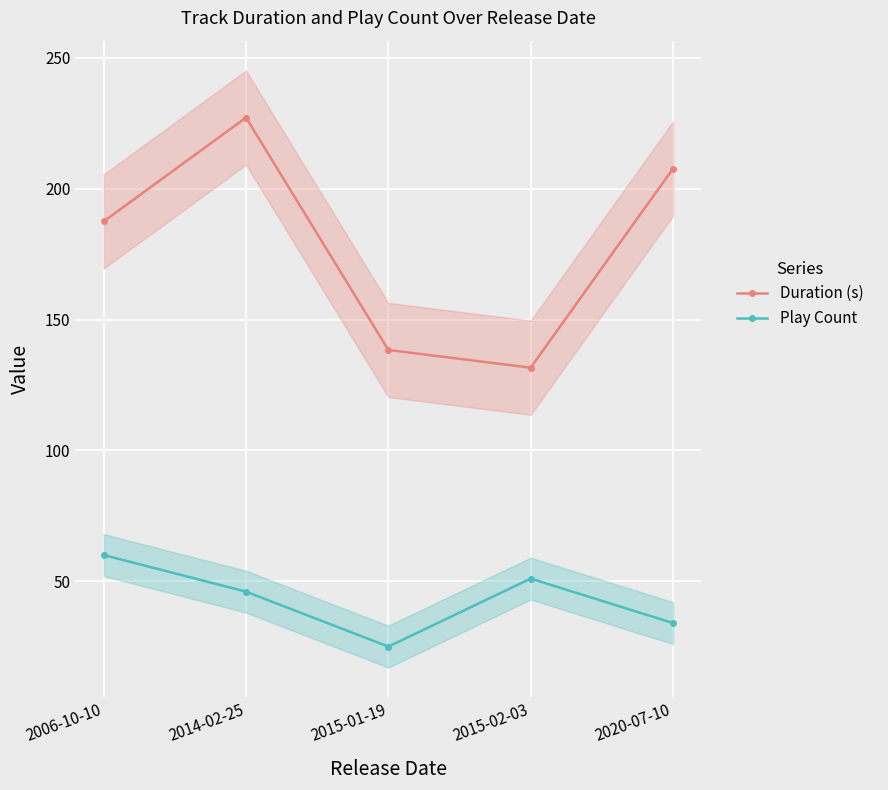

Reading right to left, what are all the values shown in this chart?

Duration (s): 2020-07-10=207.7	2015-02-03=131.6	2015-01-19=138.4	2014-02-25=227.2	2006-10-10=187.5
Play Count: 2020-07-10=34.0	2015-02-03=51.0	2015-01-19=25.0	2014-02-25=46.0	2006-10-10=60.0